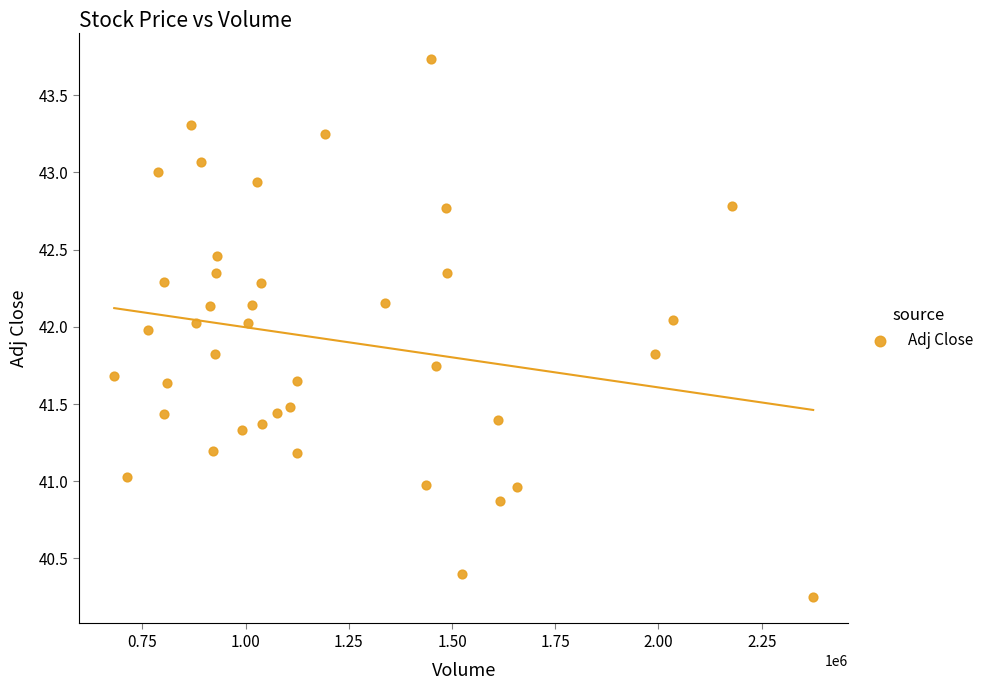

What is the range of Y values (max minus min)?

3.5